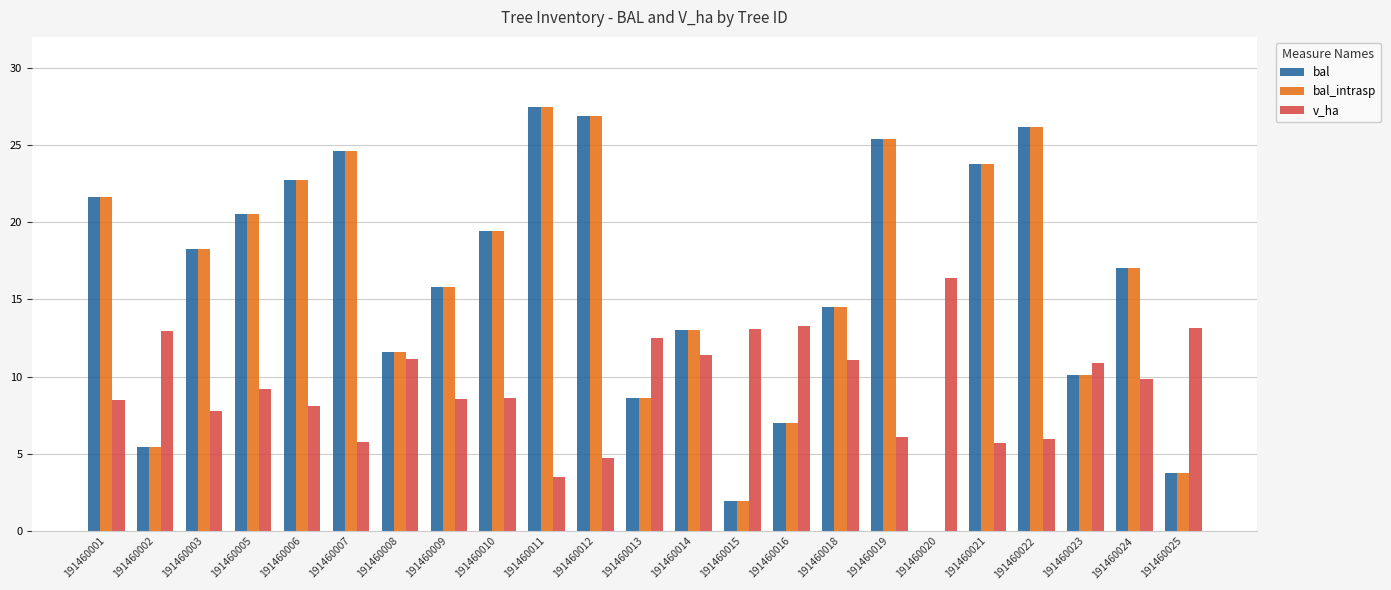

What are all the series names shown in the legend?

bal, bal_intrasp, v_ha